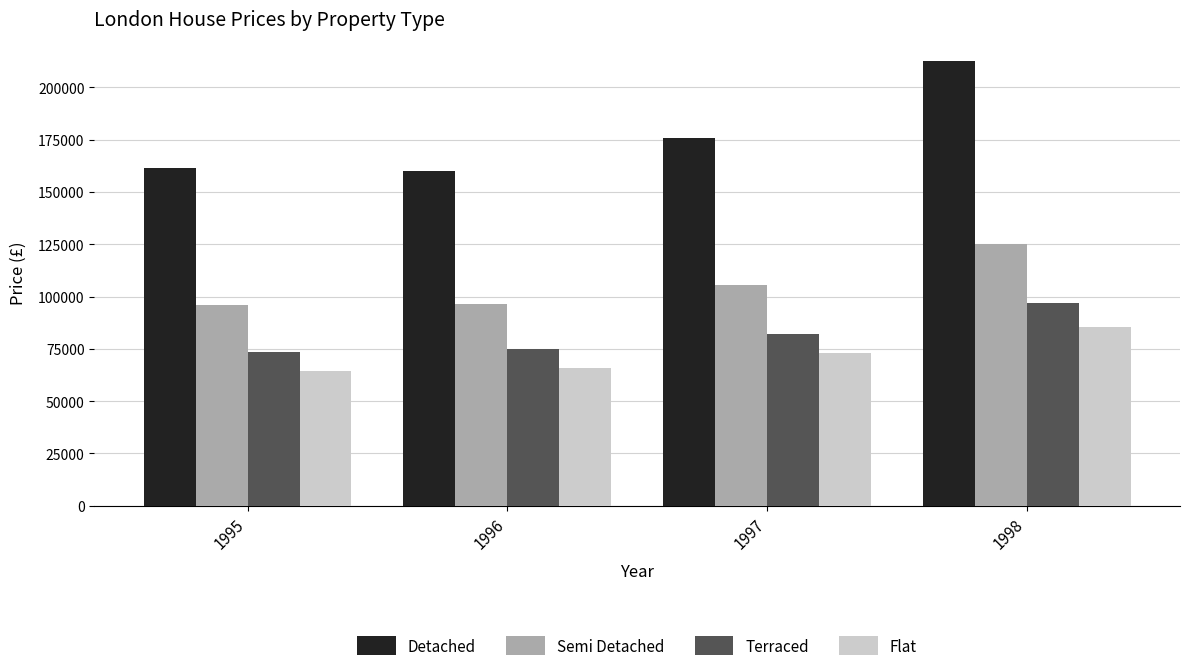

What are all the series names shown in the legend?

Detached, Semi Detached, Terraced, Flat